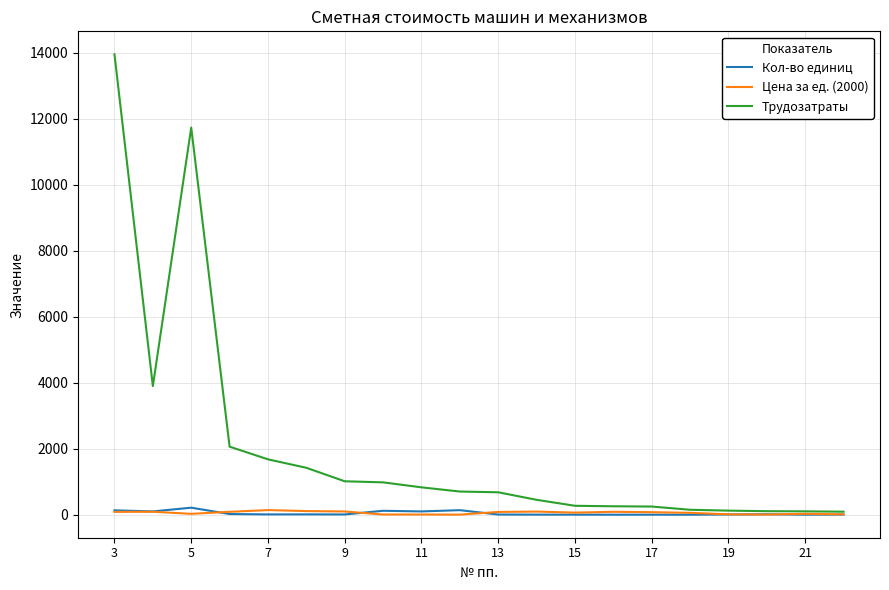

What is the maximum value for Трудозатраты?

13947.7